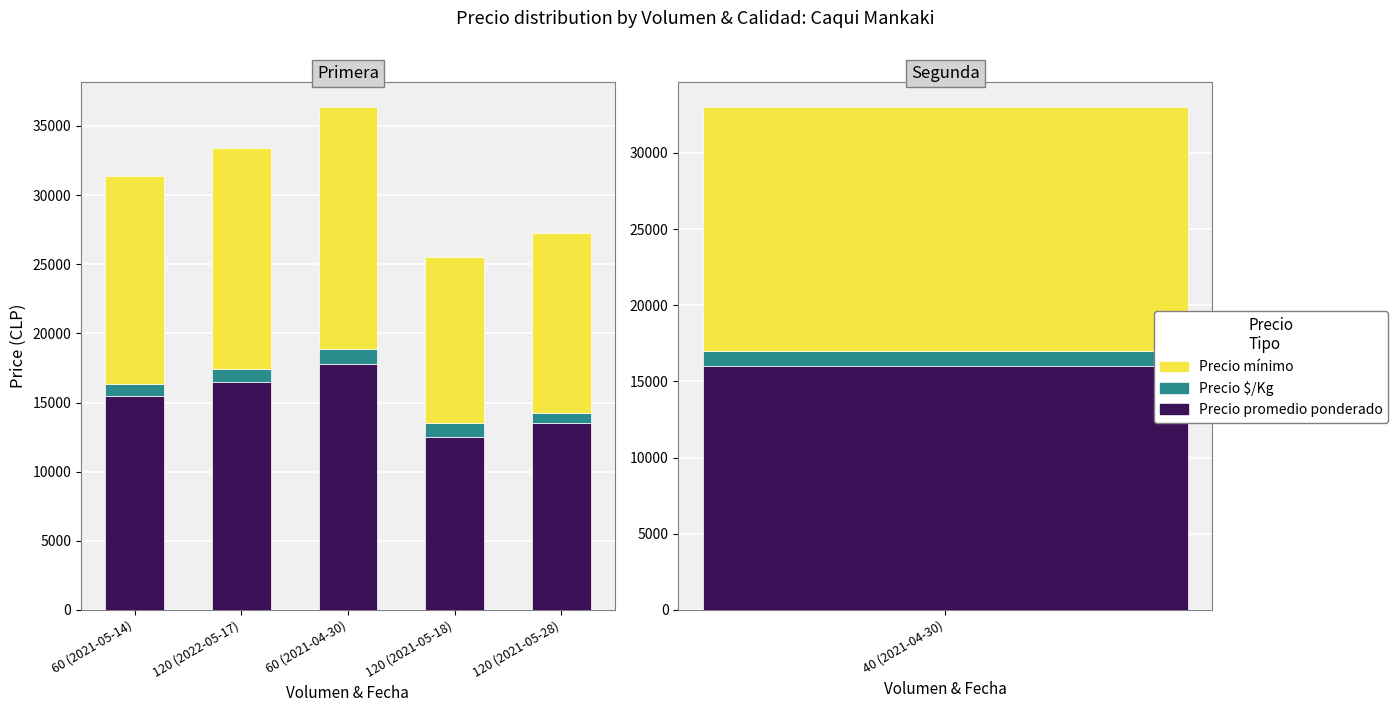

What is the sum of all Precio mínimo values?

73500